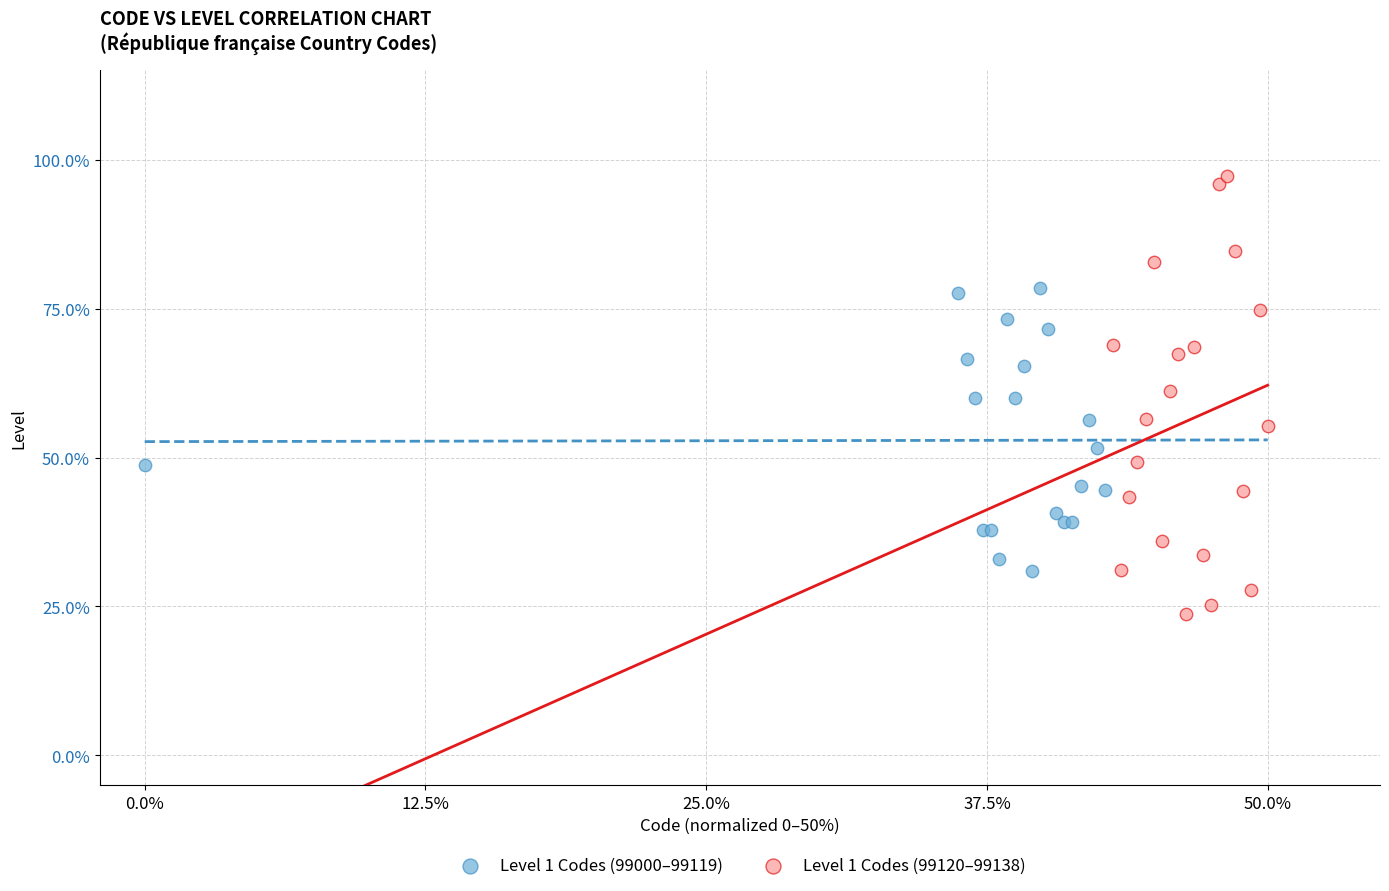

Which series has the widest spread of Y values?

Level 1 Codes (99120–99138)